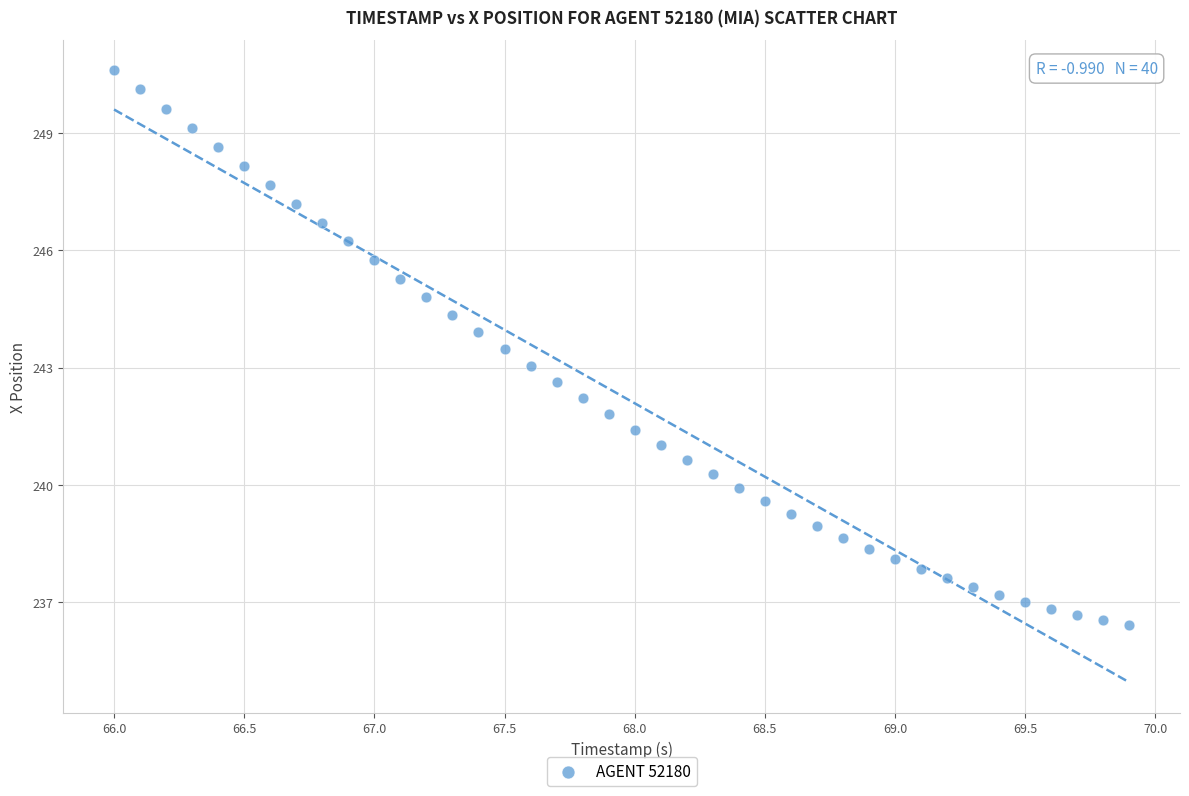

What is the range of X values (max minus min)?

3.9